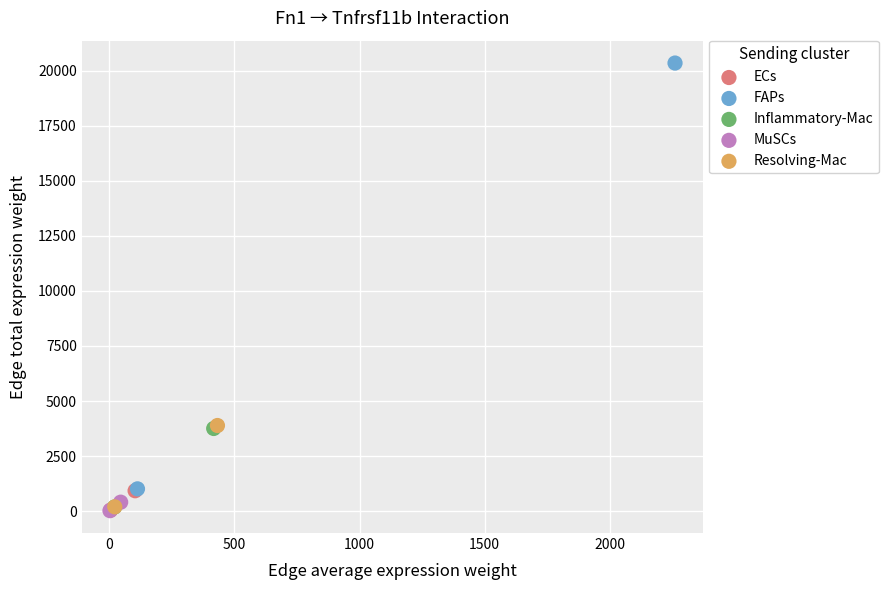

Which series reaches the maximum Y coordinate?

FAPs